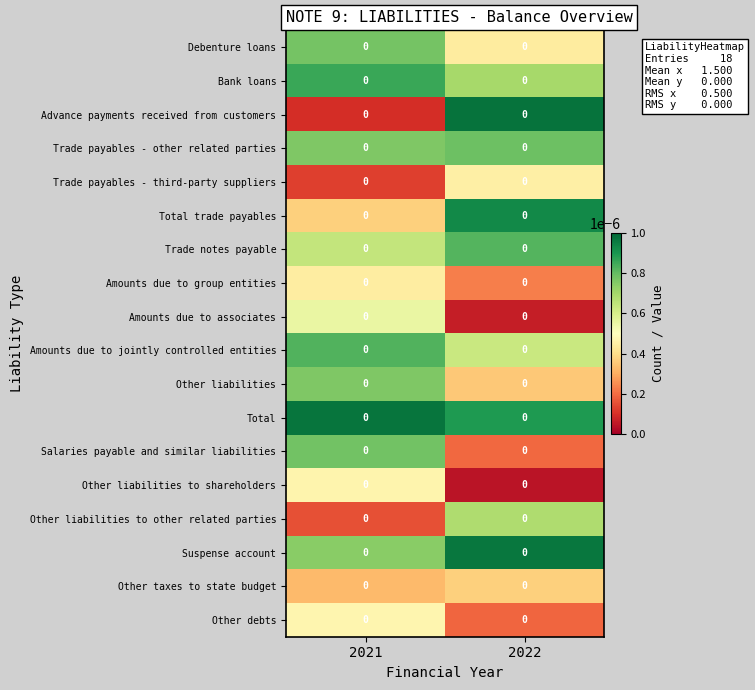

List the labels in order of Trade payables - other related parties value, largest first.

2022, 2021